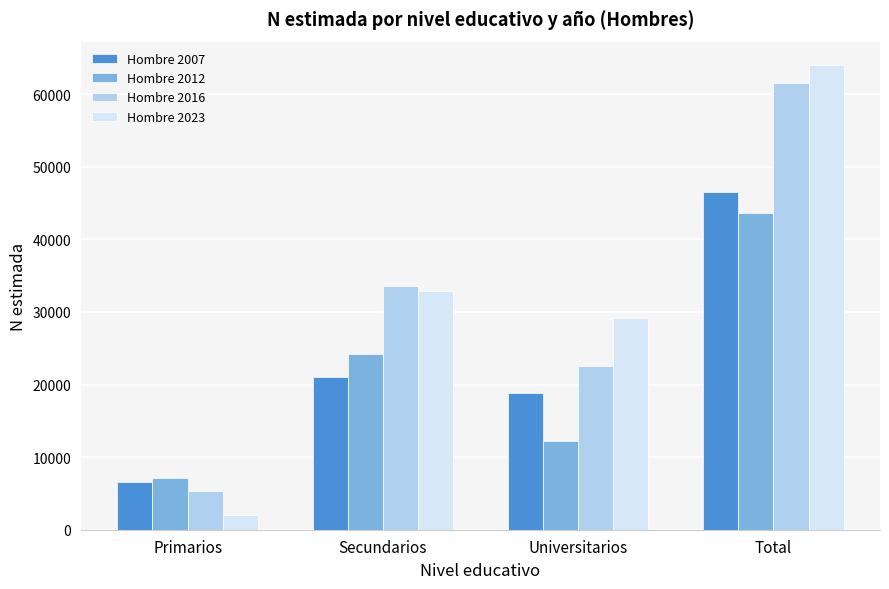

At which label is Hombre 2007 closest to 26542?

Secundarios